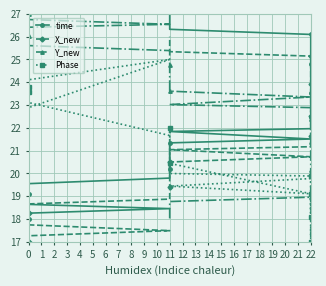

True or false: time and X_new intersect in this chart.

False